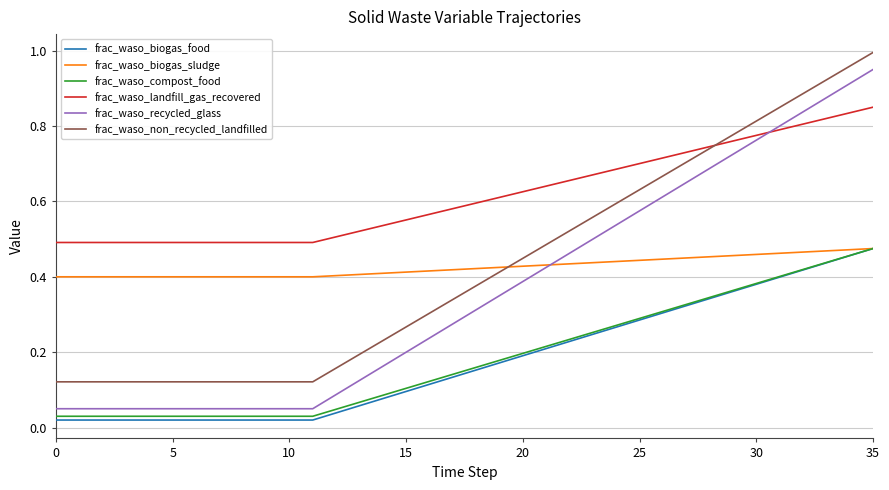

Which series has the largest total across all categories?

frac_waso_landfill_gas_recovered